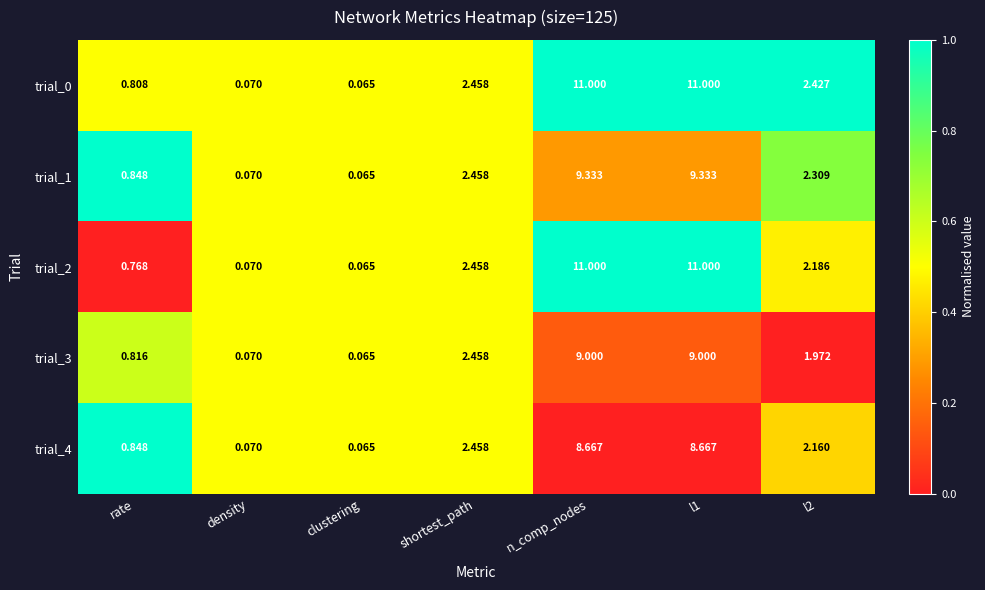

Is the value of trial_2 at l1 greater than the value of trial_3 at clustering?

Yes